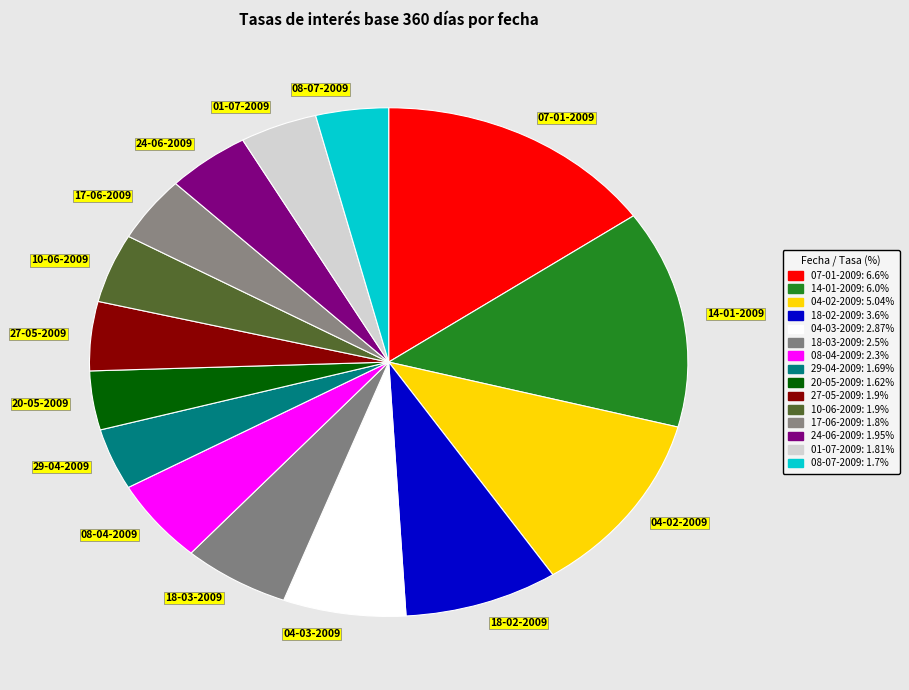

Combined, do 04-02-2009 and 18-02-2009 account for over 50%?

No